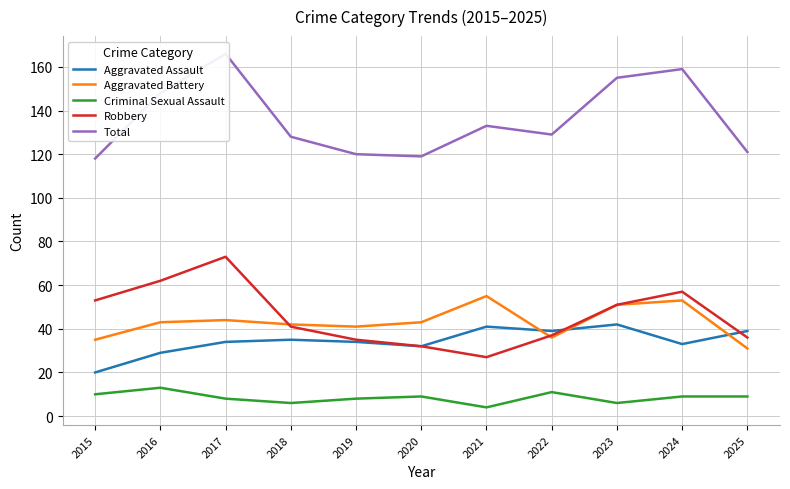

What is the value of the Aggravated Battery point at the 1st from the left?

35